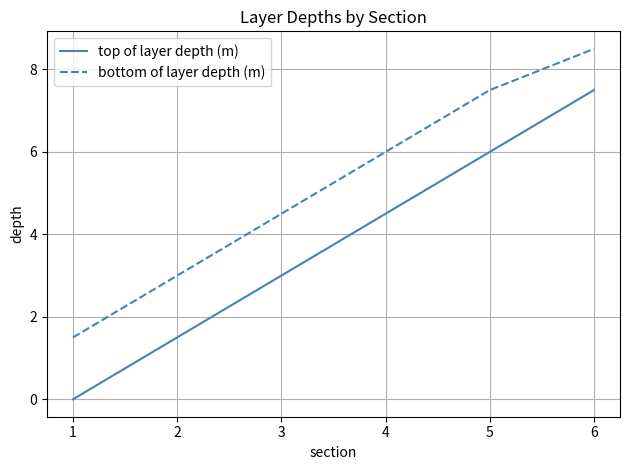

What is the maximum value for top of layer depth (m)?

7.5